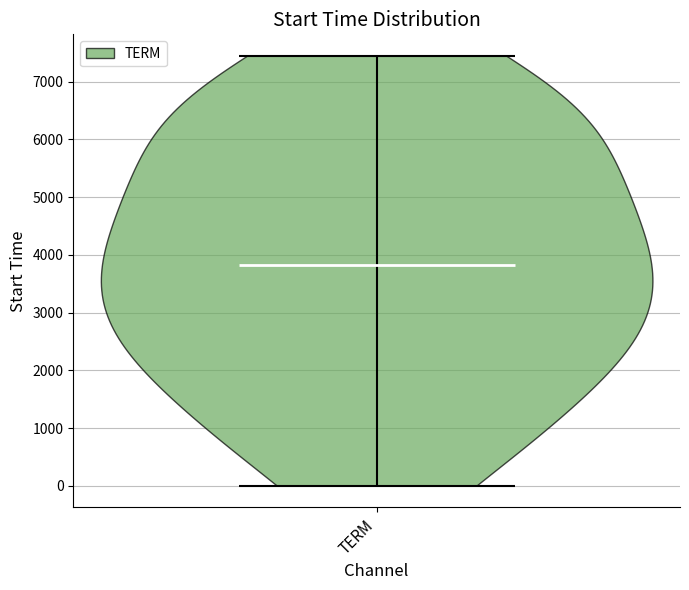

Read this violin plot against the y-axis: where its median line is, and the lowest and highest points the violin reaches. The values are not printed on the chart, so give them approximately, as read against the axis.

median line 3800, lowest point 0, highest point 7400